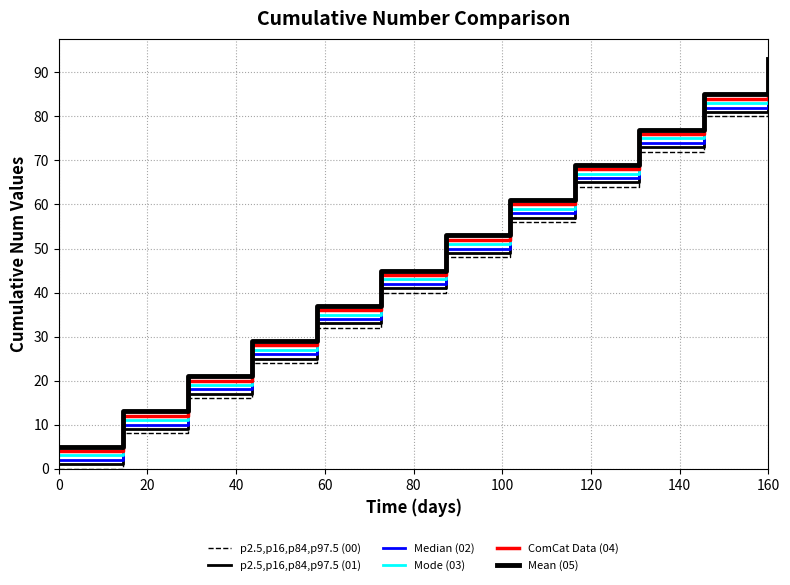

True or false: p2.5,p16,p84,p97.5 (00) has more than 0 points higher than both neighbors.

False